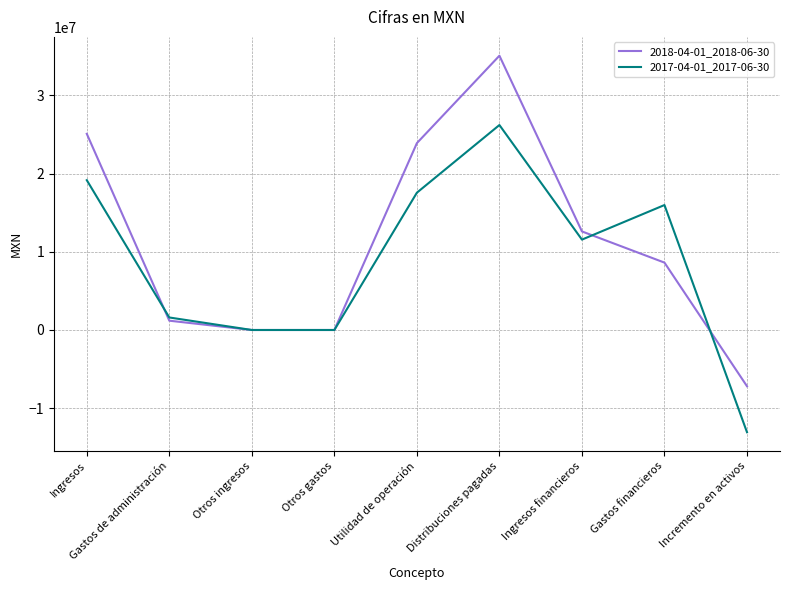

Which series has the largest total across all categories?

2018-04-01_2018-06-30